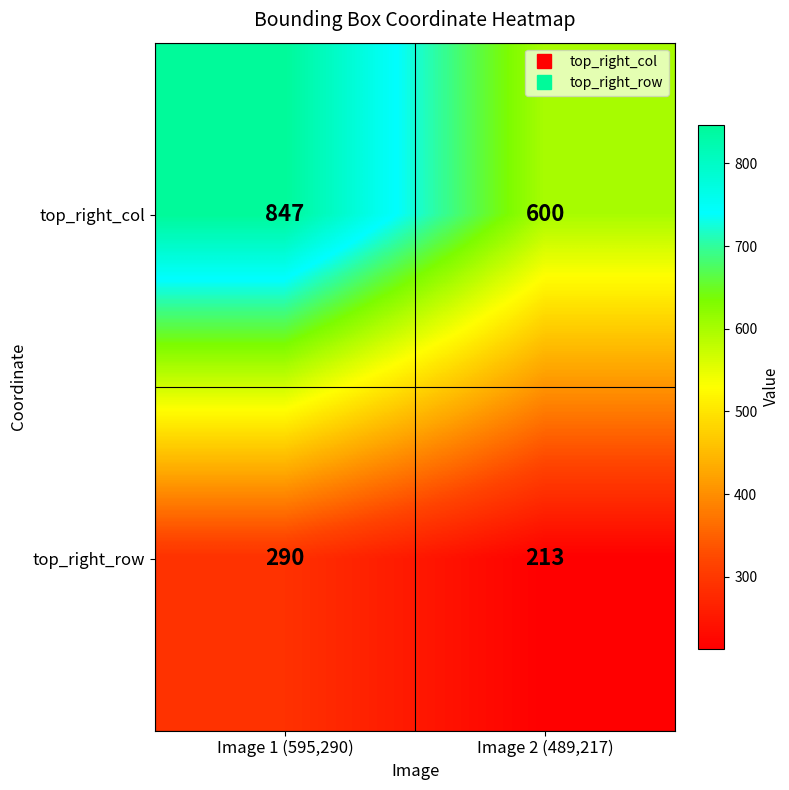

What is the total value across all series at Image 2 (489,217)?

813